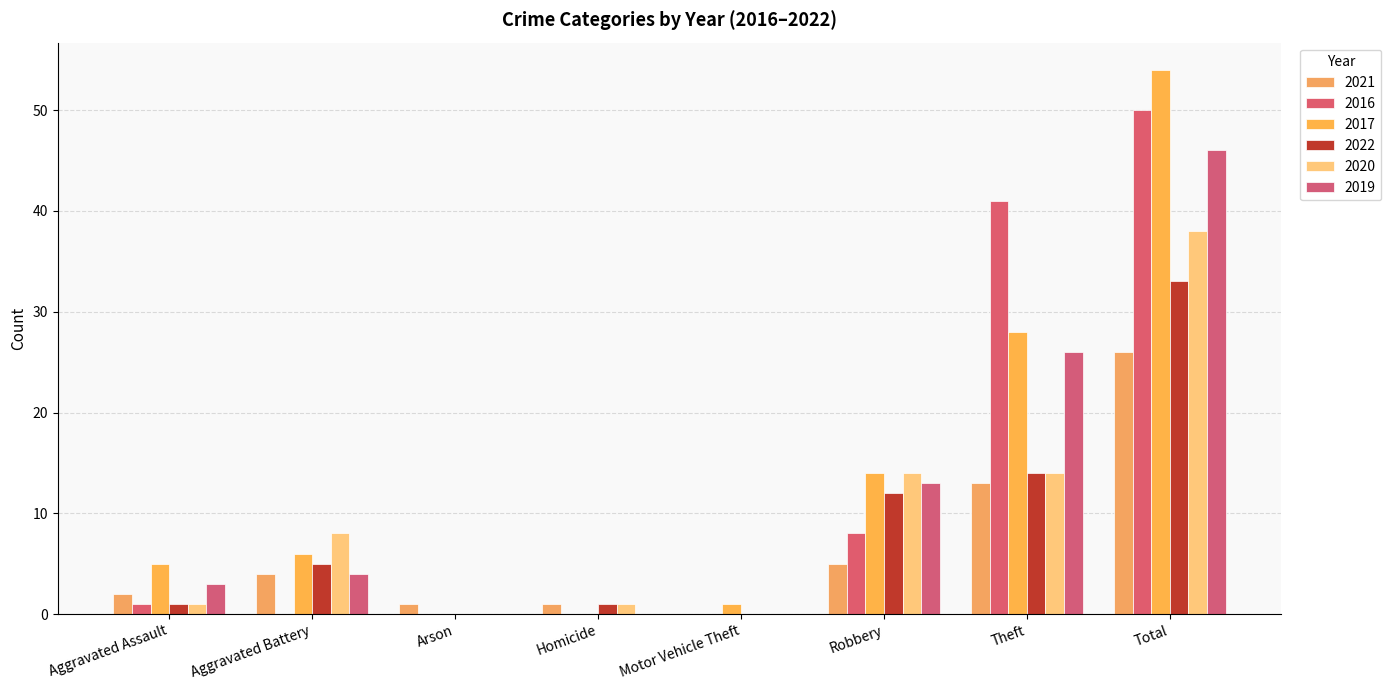

Which has a higher value, Theft or Homicide?

Theft